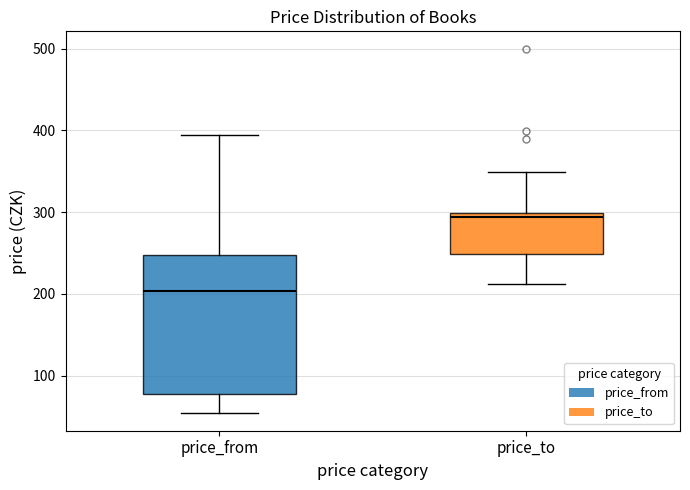

Which box is the tallest, from its lower edge to its upper edge?

price_from